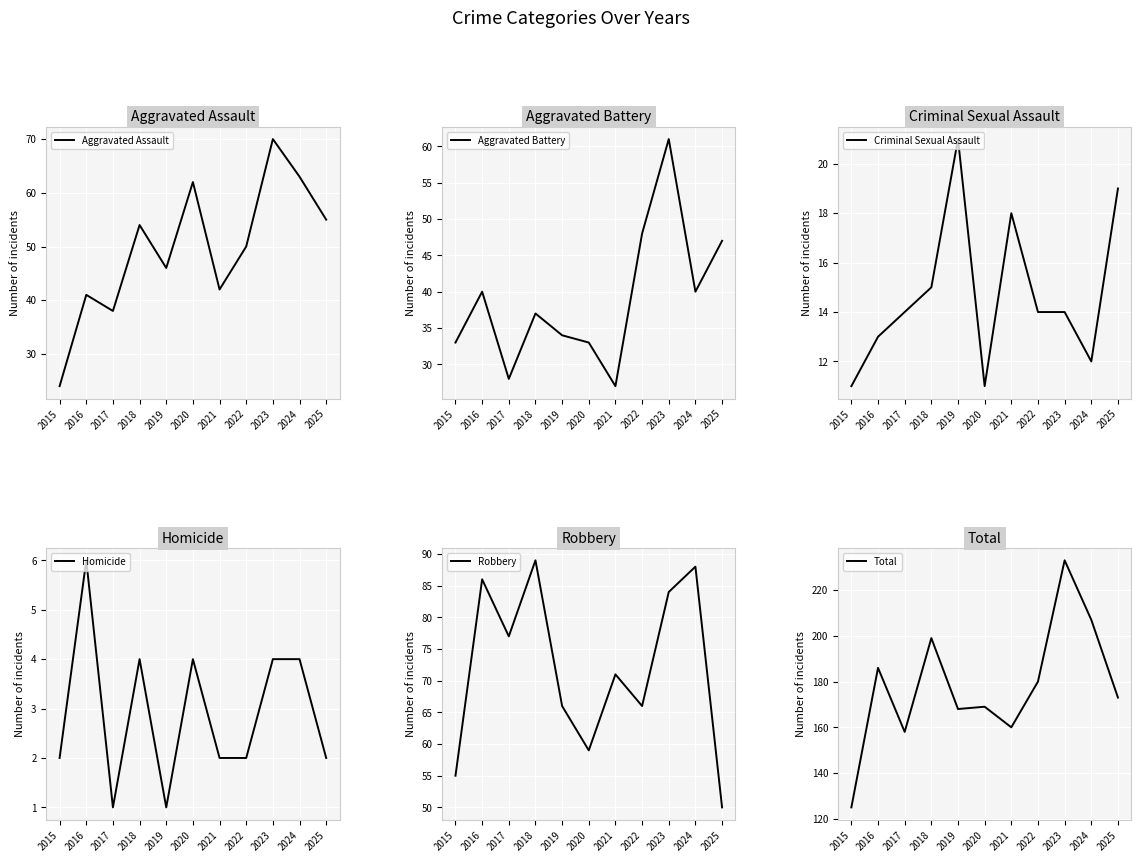

At which label is Robbery closest to 69?

2021